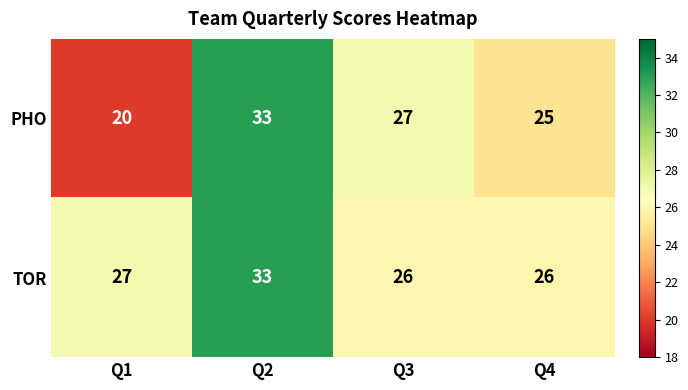

True or false: PHO has a value of 33 at Q2.

True